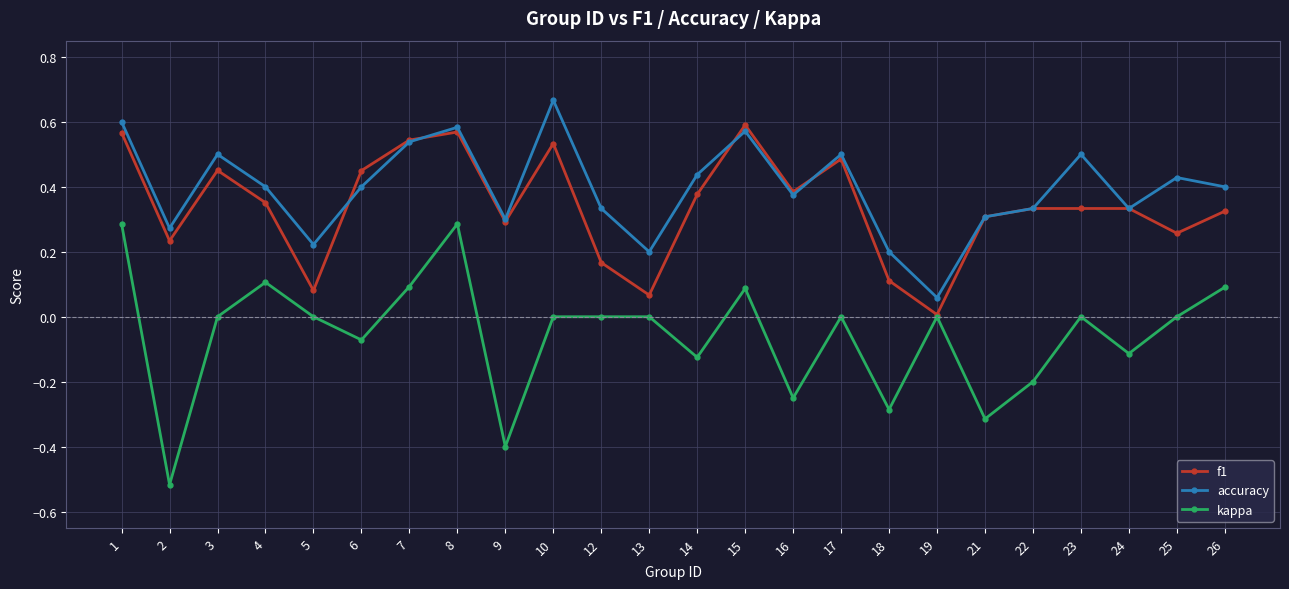

Between 1 and 17, which series saw the biggest shift?

kappa